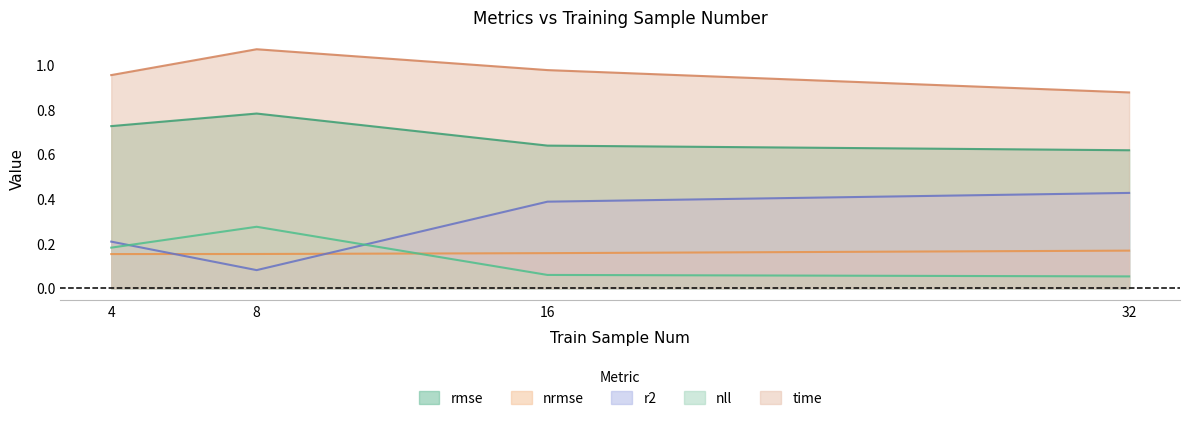

Reading left to right, extract all data points from this chart.

rmse: 0.7	0.8	0.6	0.6
nrmse: 0.2	0.2	0.2	0.2
r2: 0.2	0.1	0.4	0.4
nll: 0.2	0.3	0.1	0.1
time: 1.0	1.1	1.0	0.9